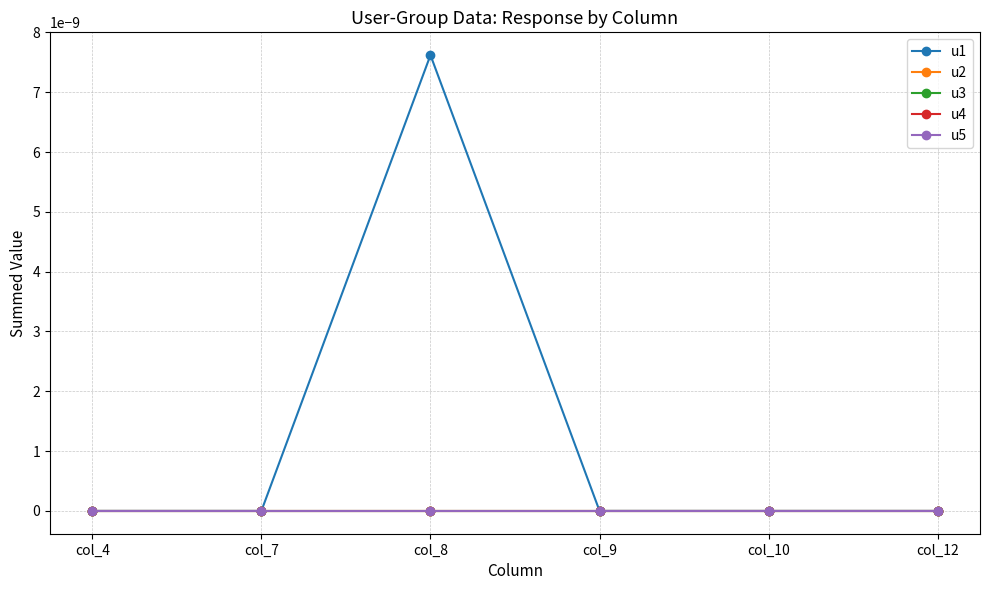

True or false: u2 and u4 intersect in this chart.

False